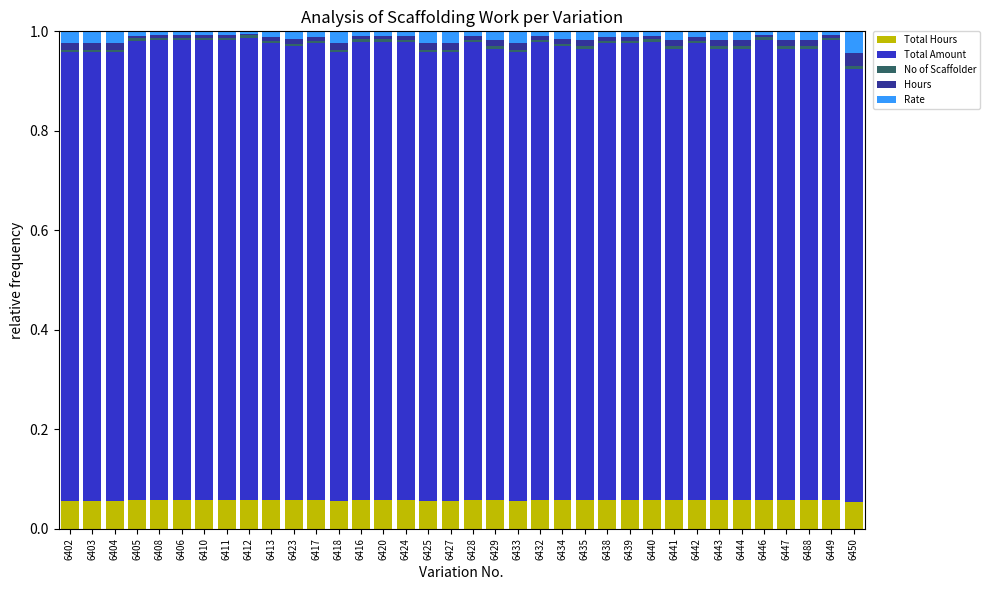

What is the label of the 19th bar from the right?

6427